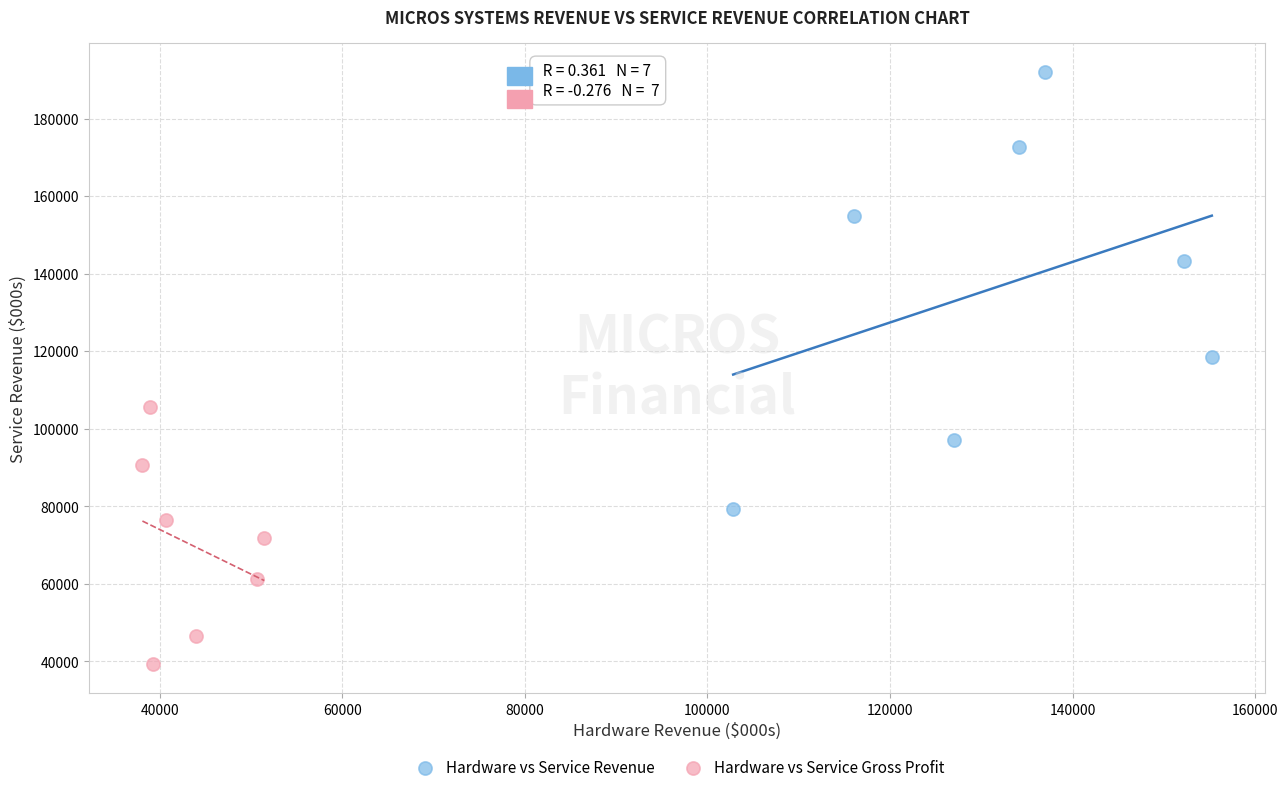

What are all the series names shown in the legend?

Hardware vs Service Revenue, Hardware vs Service Gross Profit